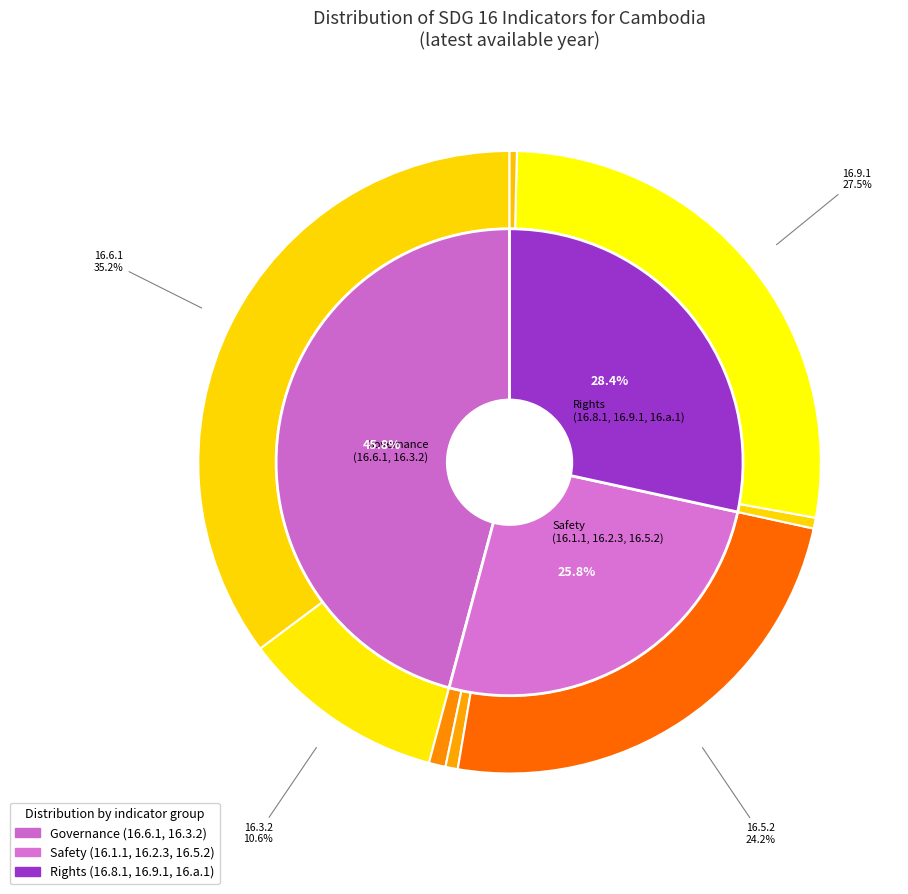

Does any single category account for the majority?

No